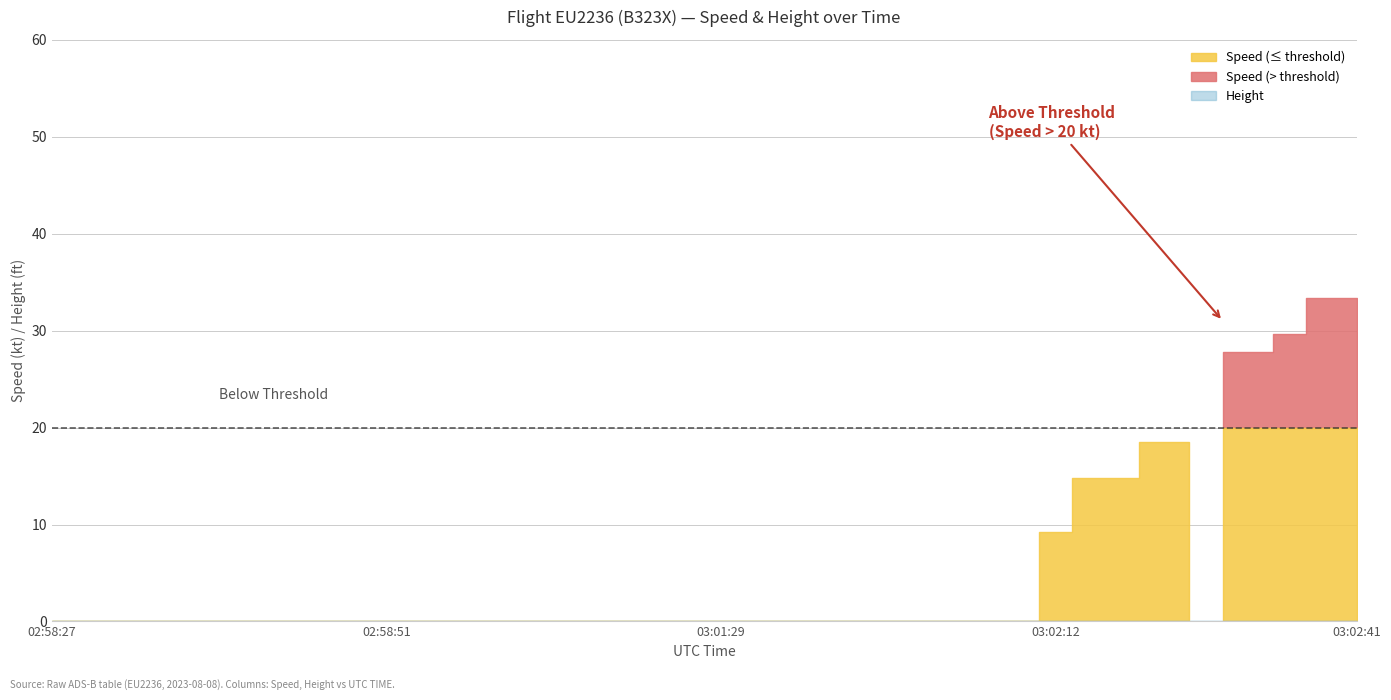

What is the sum of the Speed values at 03:02:27 and 02:58:27?

27.8